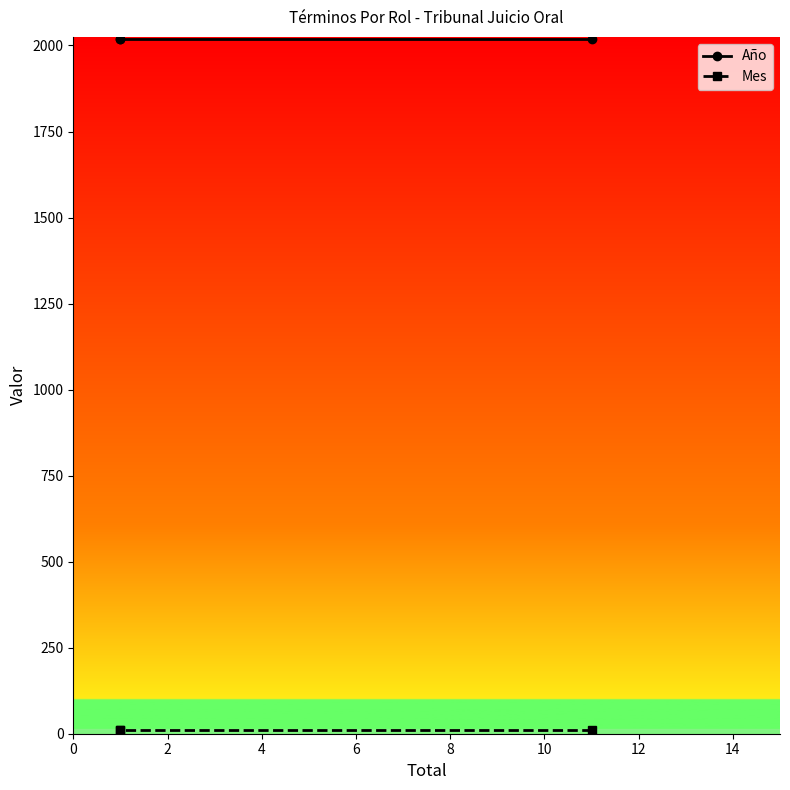

List the series in order of their peak value, lowest first.

Mes, Año